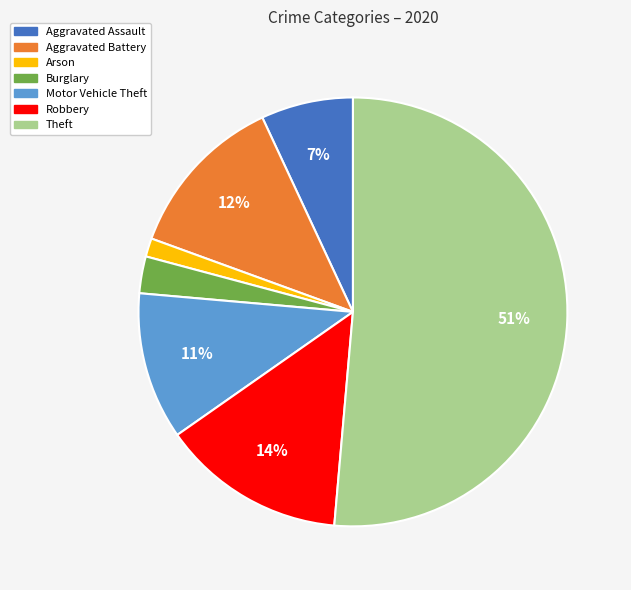

Which slice is the smallest?

Arson